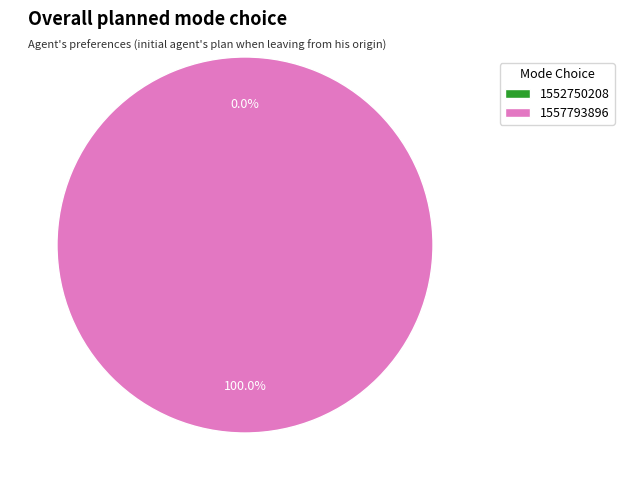

Which category has the biggest portion of the pie?

1557793896